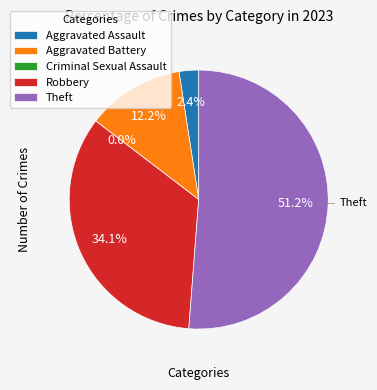

What is the majority slice?

Theft